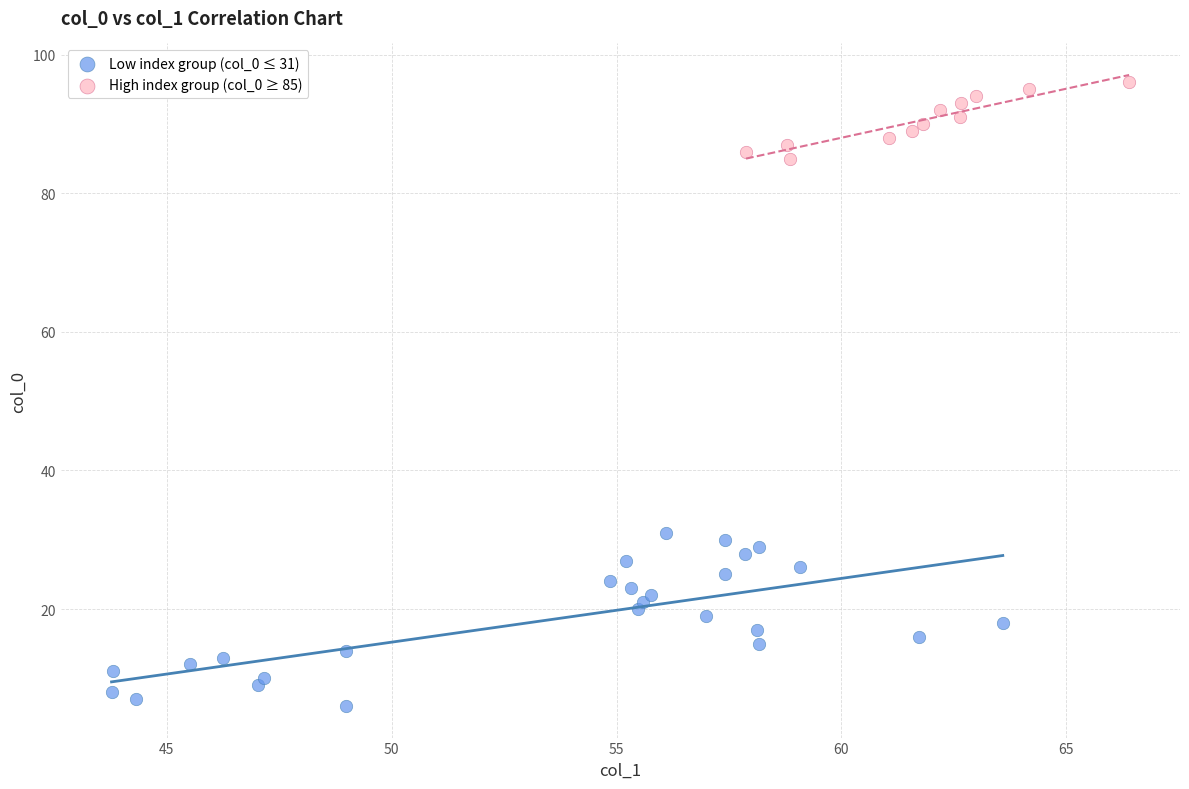

Which series reaches the maximum Y coordinate?

High index group (col_0 ≥ 85)